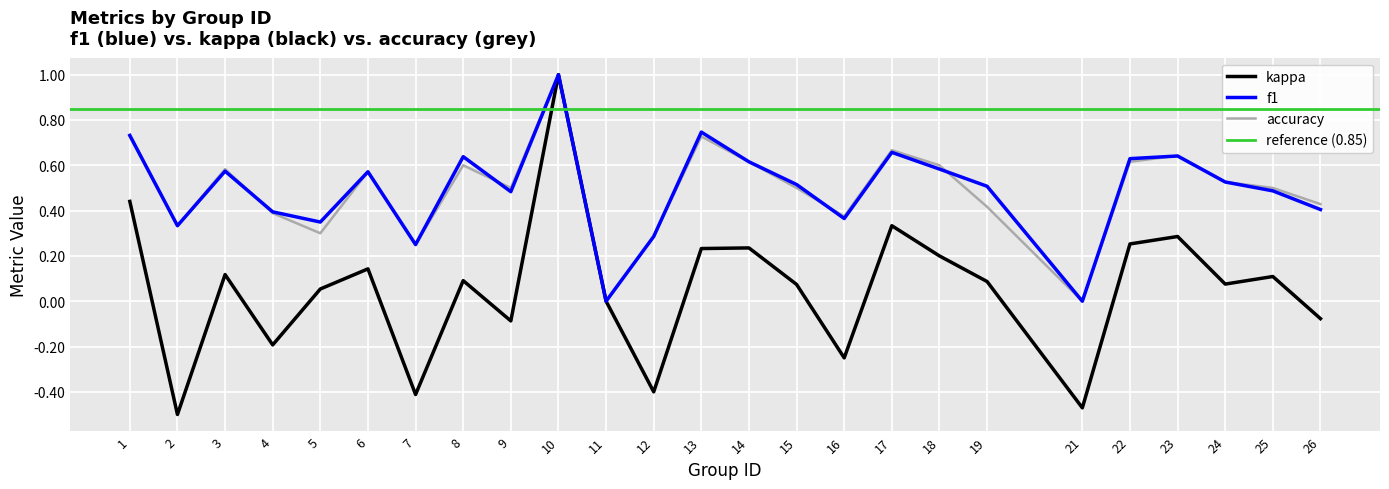

Is it true that accuracy equals 1.1 at 17?

False